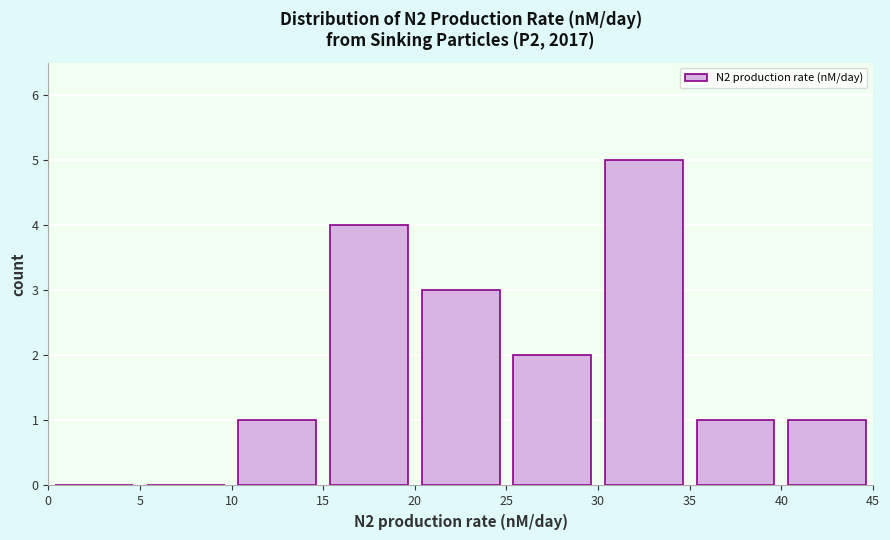

Reading left to right, transcribe this chart: for each bar, give the range it covers on the x-axis and its height. The values are not printed on the chart, so give them approximately, as read against the axis.

0 to 5: 0
5 to 10: 0
10 to 15: 1
15 to 20: 4
20 to 25: 3
25 to 30: 2
30 to 35: 5
35 to 40: 1
40 to 45: 1